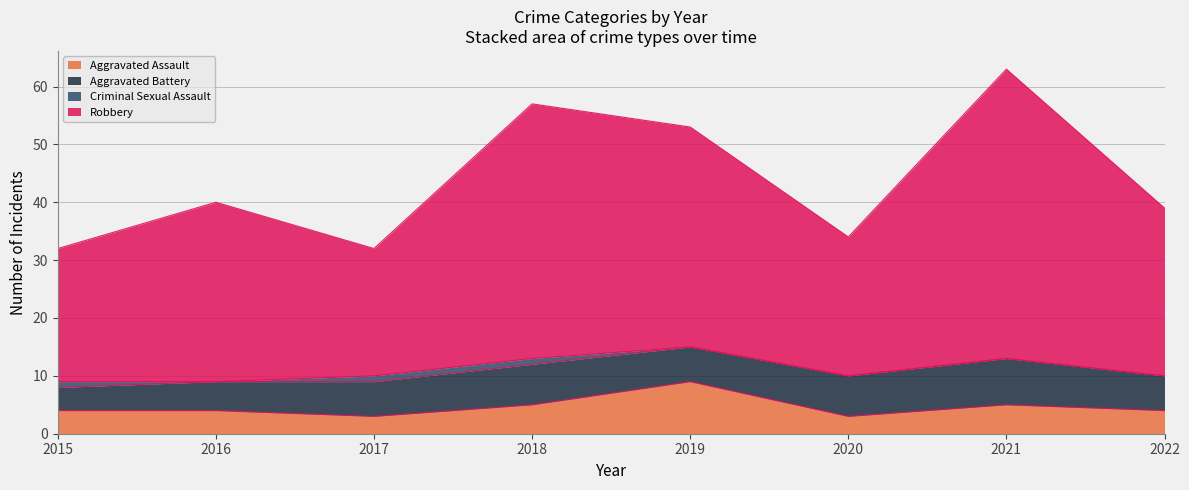

How many values in the Aggravated Assault series exceed 4?

3